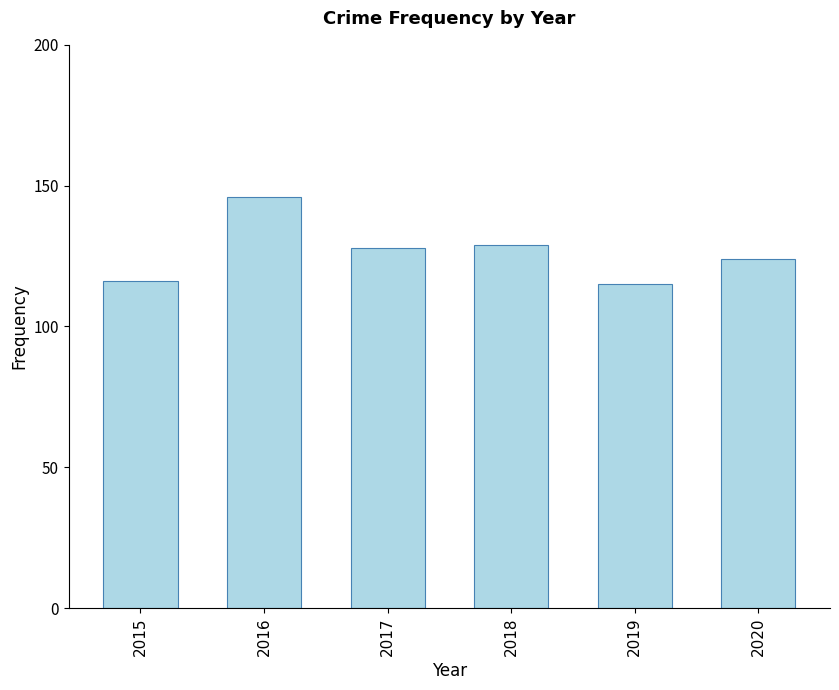

What is the average value?

126